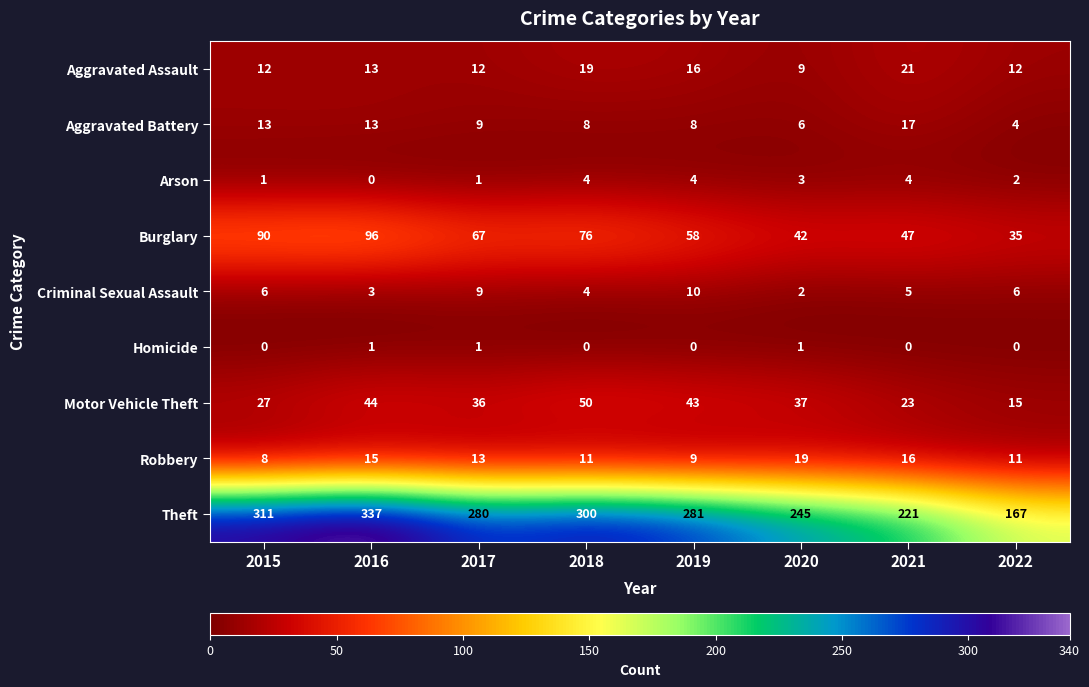

Rank the series at 2019 from highest to lowest value.

Theft, Burglary, Motor Vehicle Theft, Aggravated Assault, Criminal Sexual Assault, Robbery, Aggravated Battery, Arson, Homicide